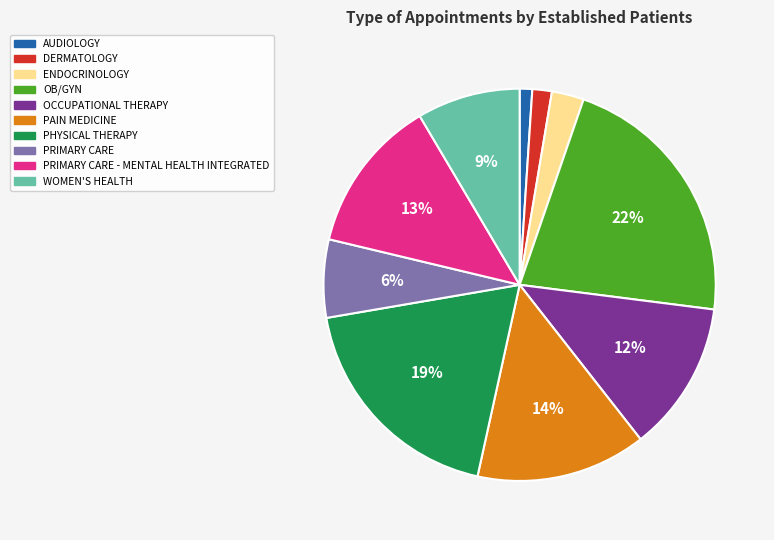

Is there a majority slice in this chart?

No